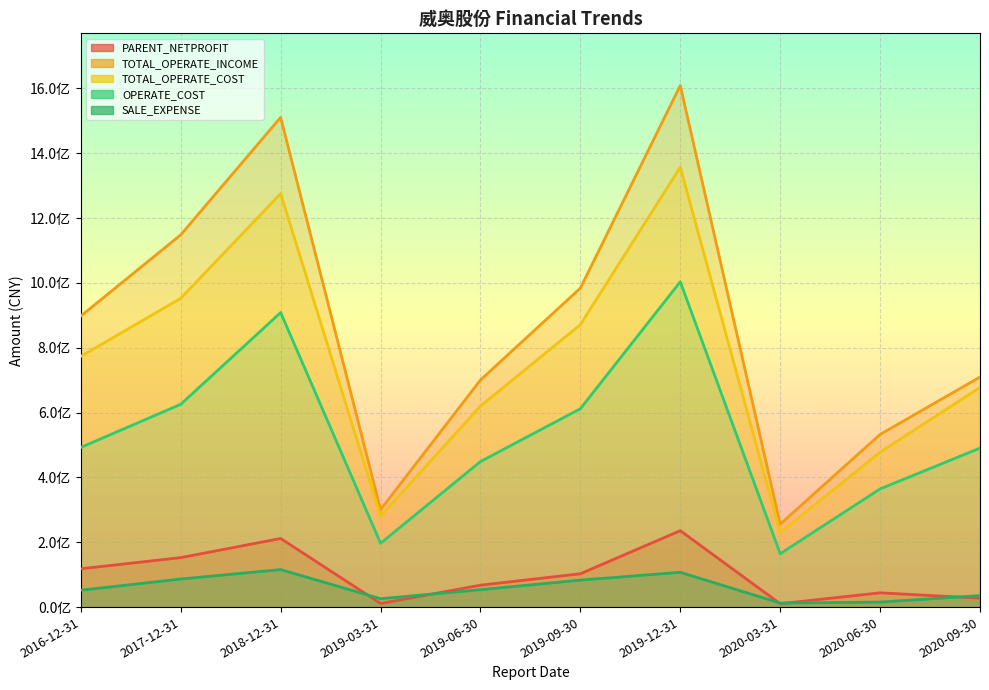

True or false: PARENT_NETPROFIT has more than 0 interior local peaks.

True